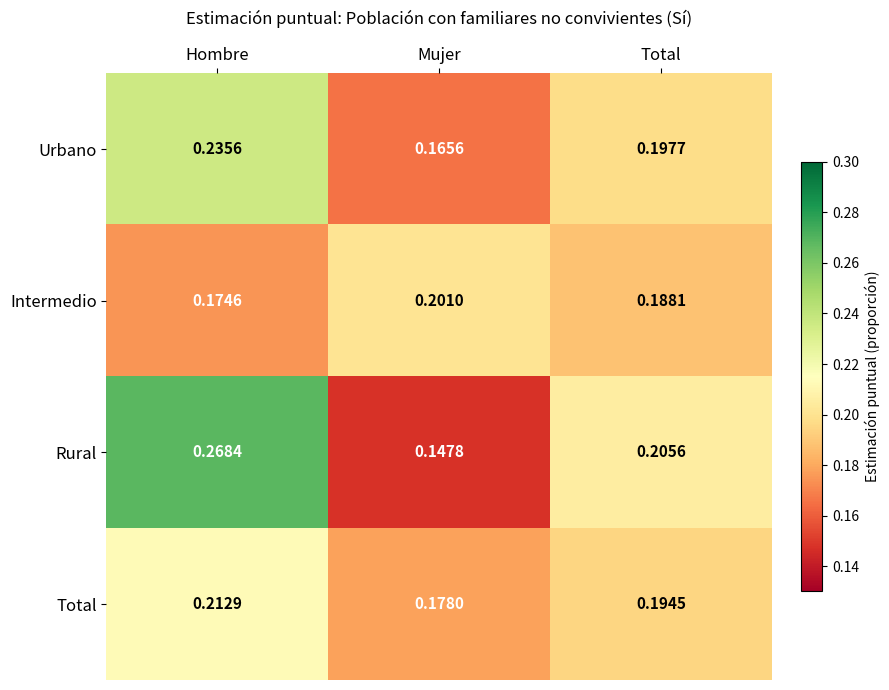

Which series has the widest spread of values?

Rural